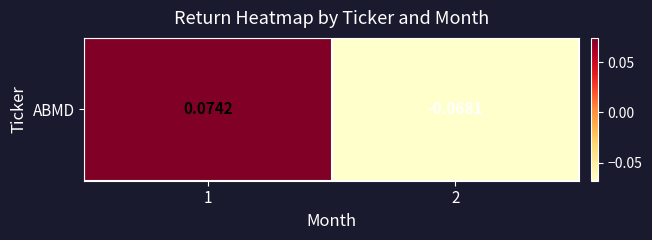

At which category does the chart reach its minimum across all series?

2